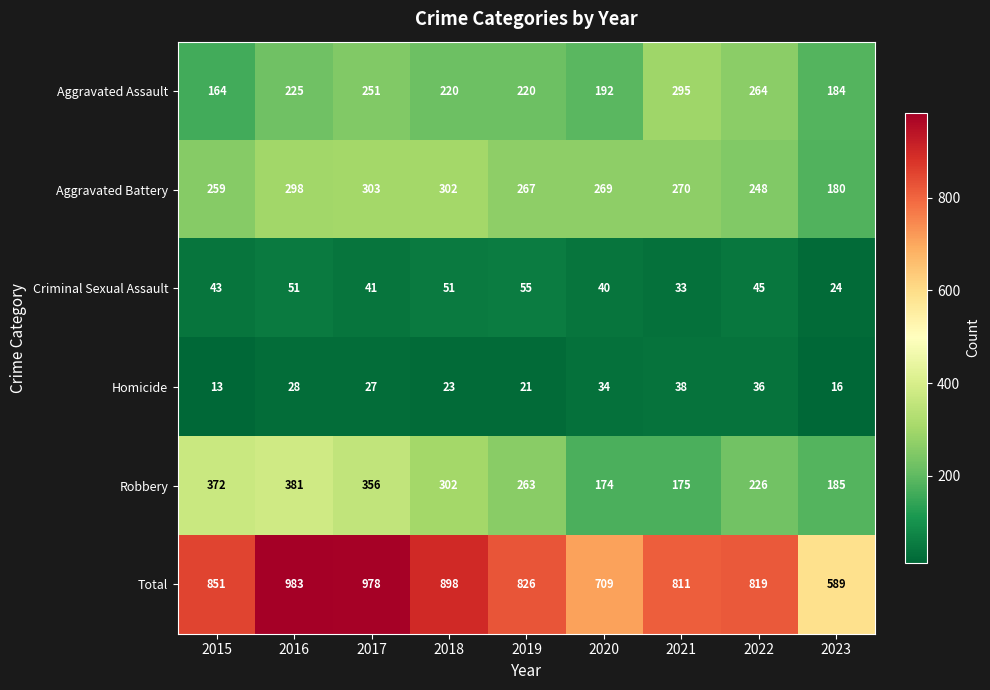

At which label does Homicide first exceed 27?

2016